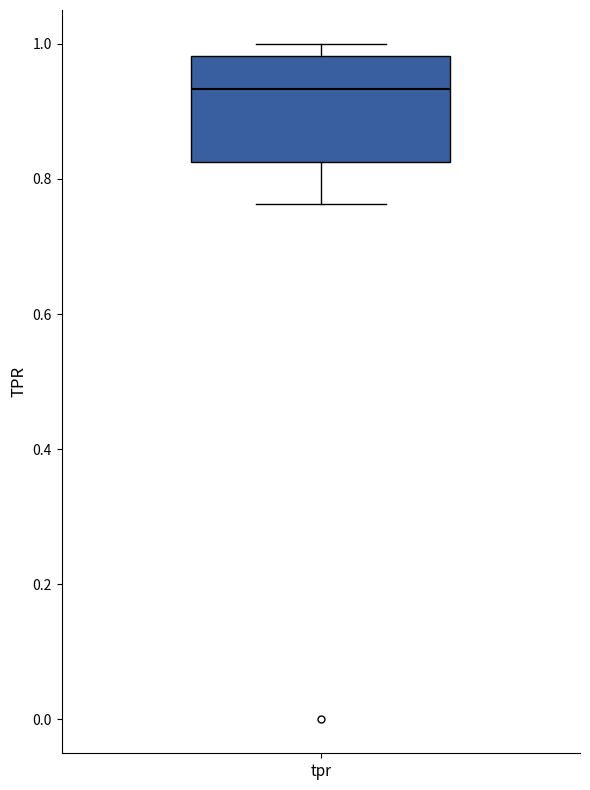

Where is the lower edge of the box for tpr on the y-axis? The values are not printed on the chart, so give them approximately, as read against the axis.

0.82